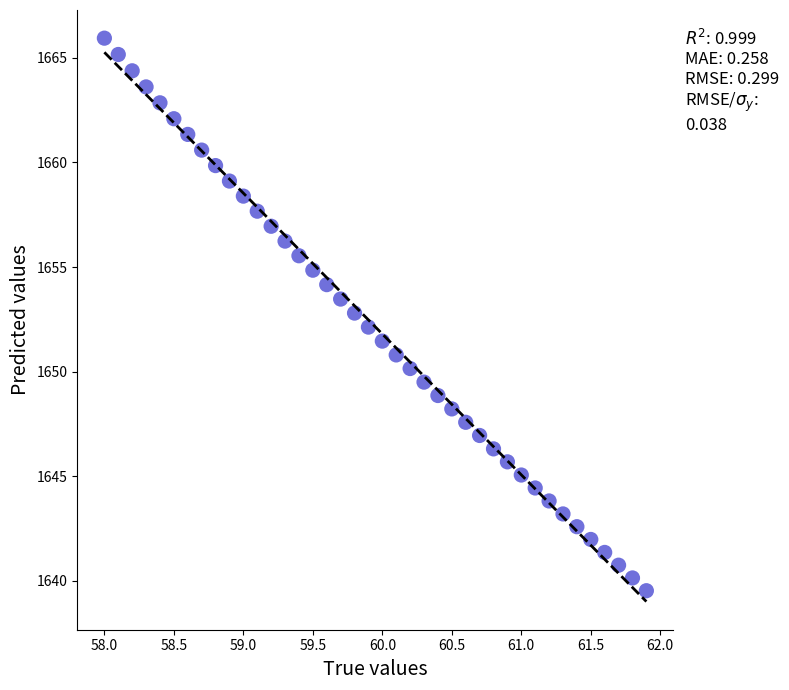

What is the range of Y values (max minus min)?

26.4